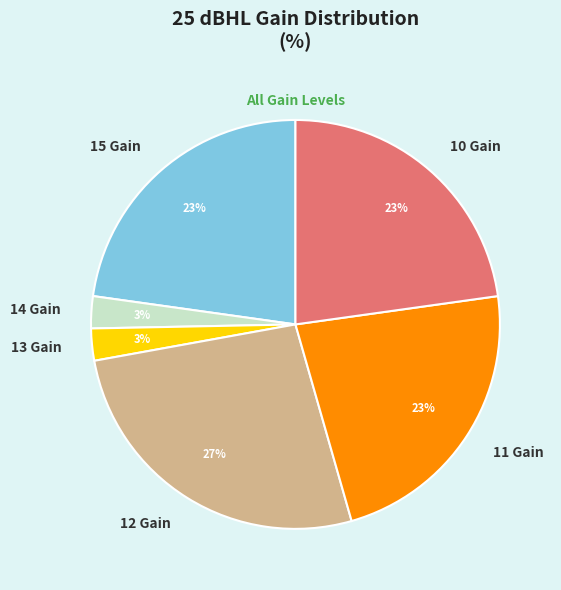

Between 10 Gain and 13 Gain, which is larger?

10 Gain